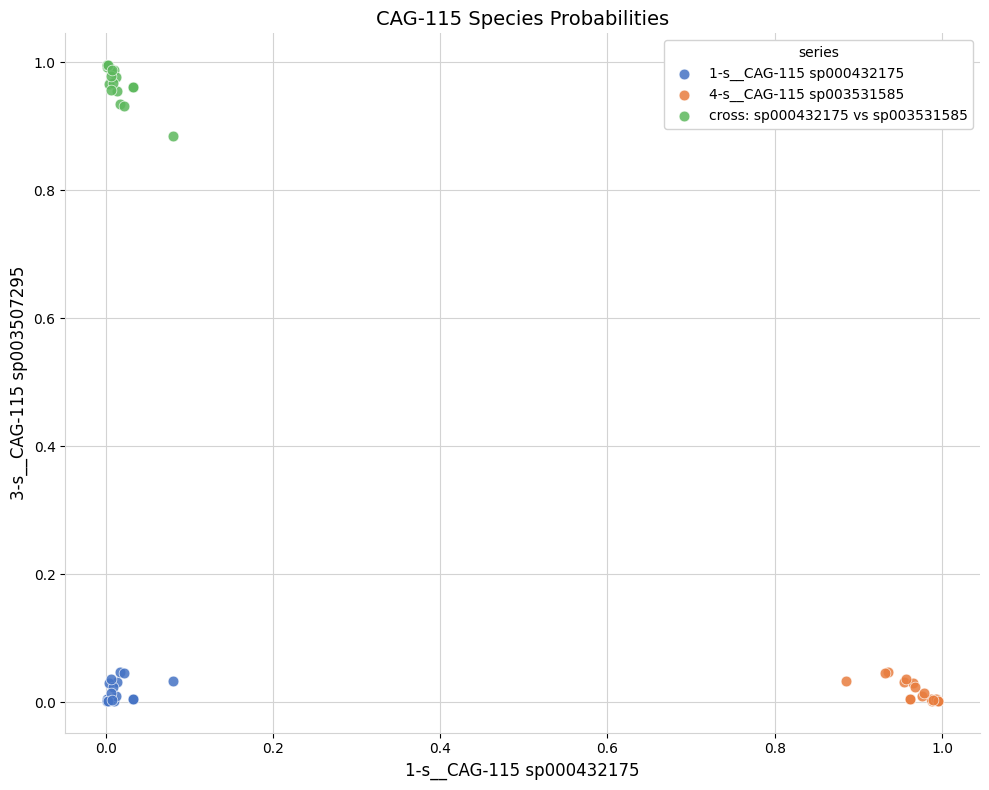

Which series reaches the maximum Y coordinate?

cross: sp000432175 vs sp003531585